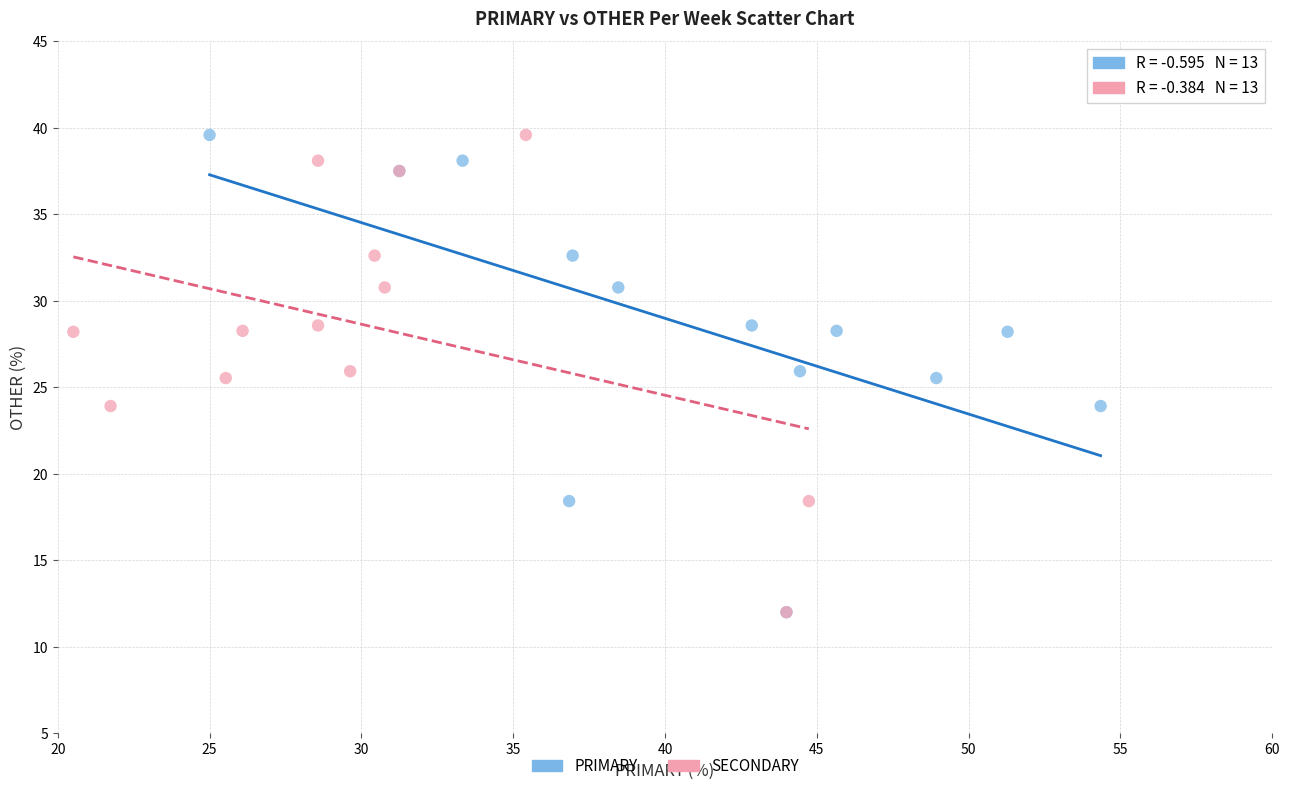

What are all the series names shown in the legend?

PRIMARY, SECONDARY